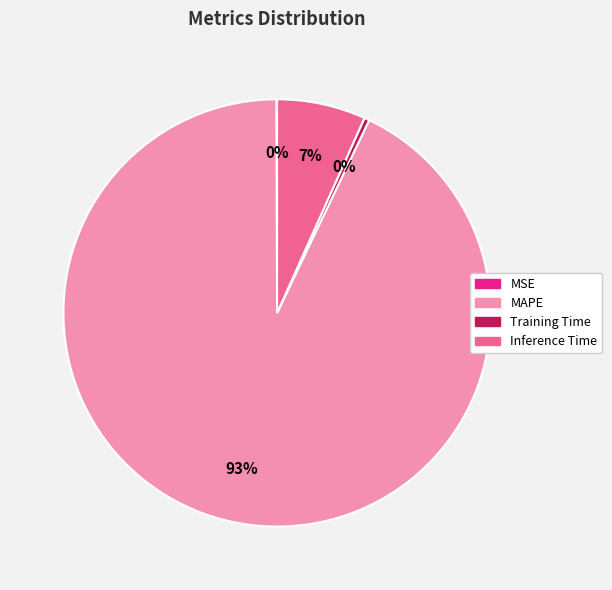

Which slice is the largest?

MAPE